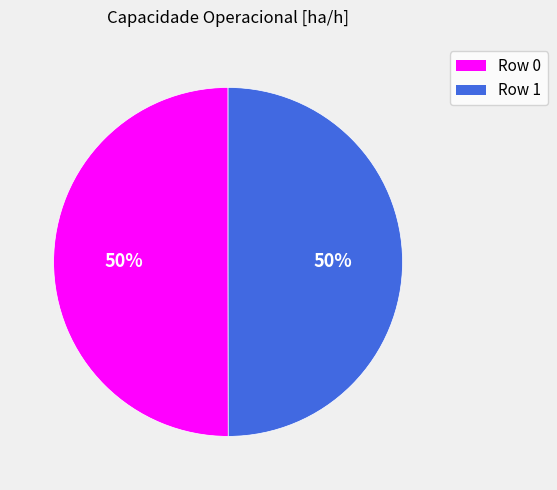

Do Row 0 and Row 1 together represent more than half of the pie?

Yes